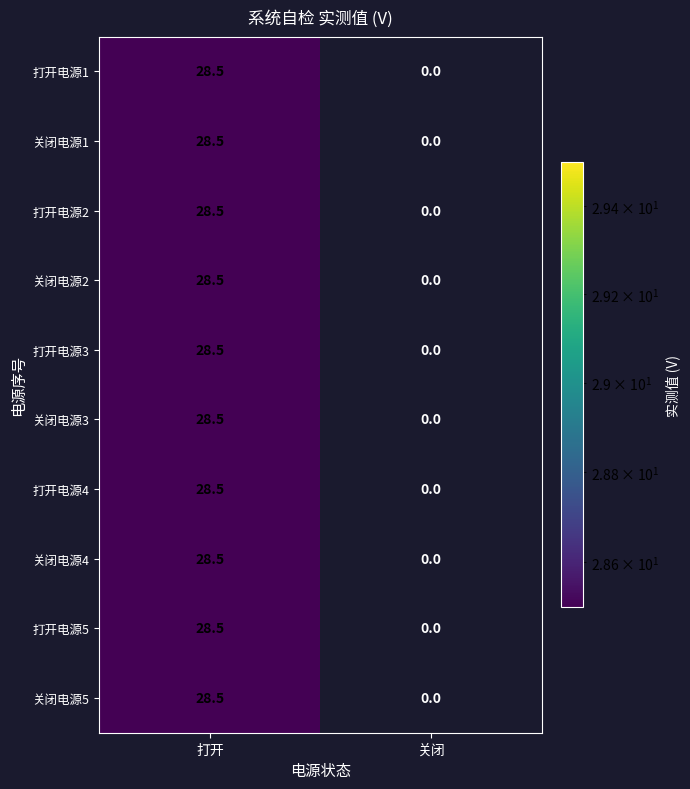

Is it true that 打开电源1 equals 0.0 at 关闭?

True